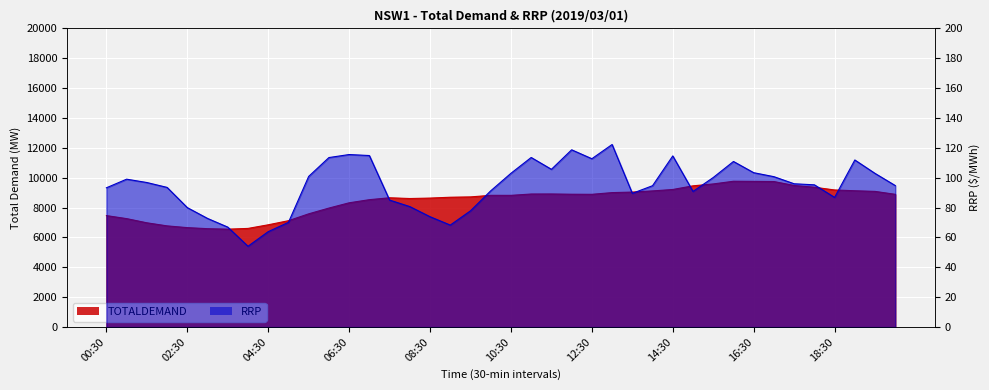

What is the value of the TOTALDEMAND point at the 20th from the left?

8821.1